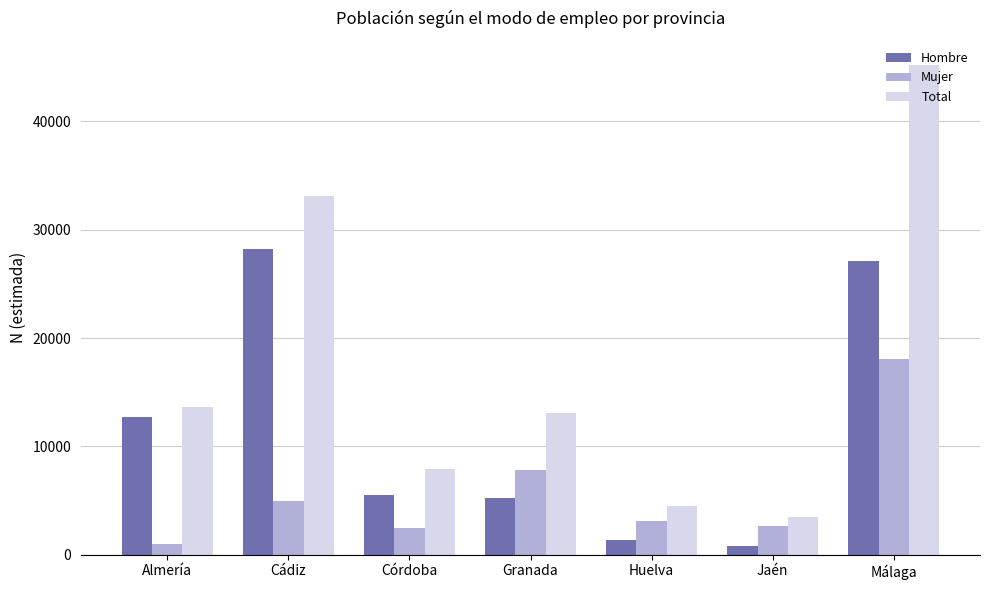

True or false: Hombre has a value of 7433 at Almería.

False